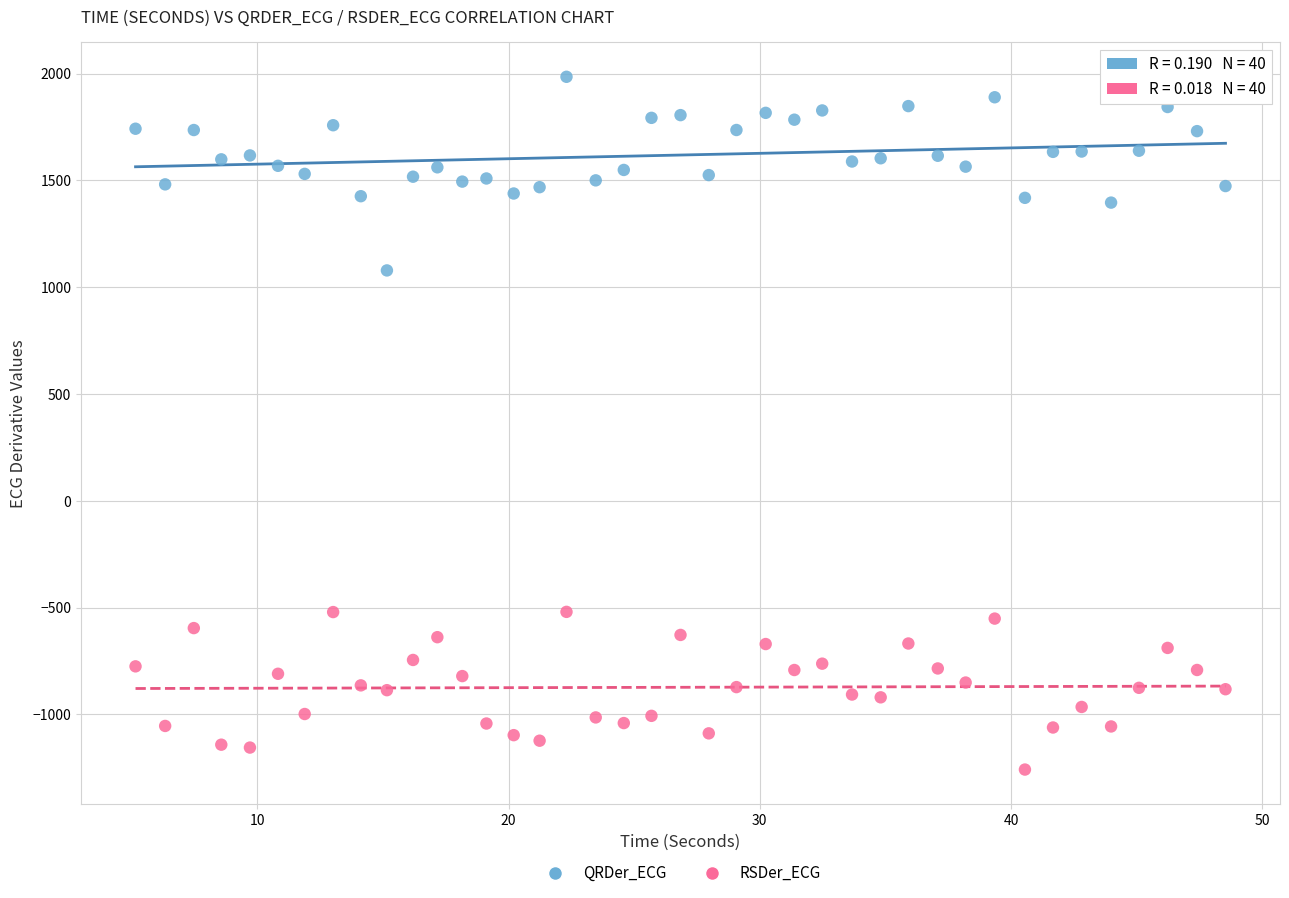

Which series contains the lowest Y value?

RSDer_ECG